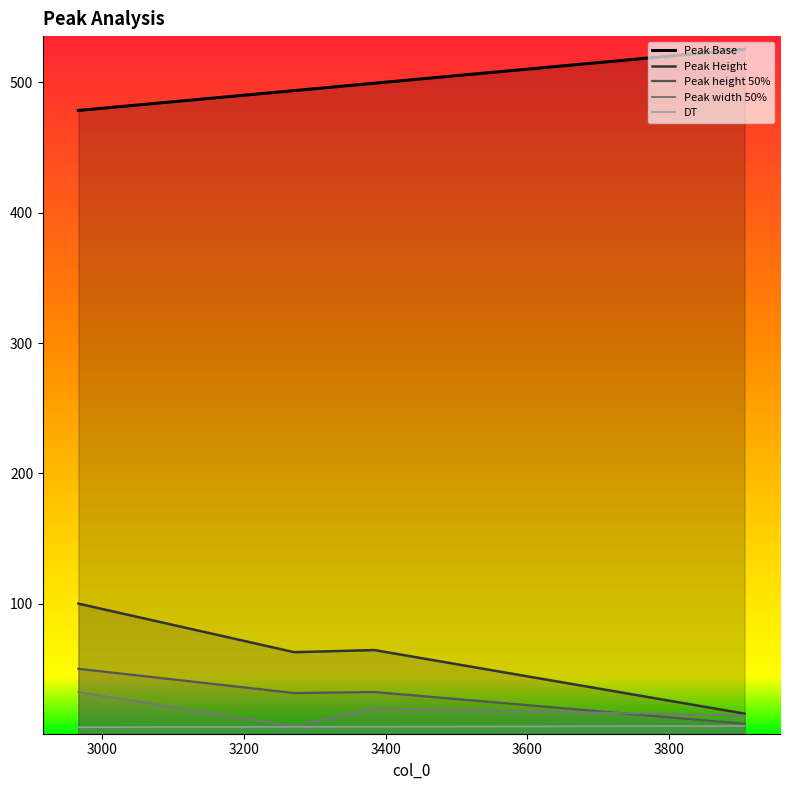

Between 2966 and 3384, which series saw the biggest shift?

Peak Height